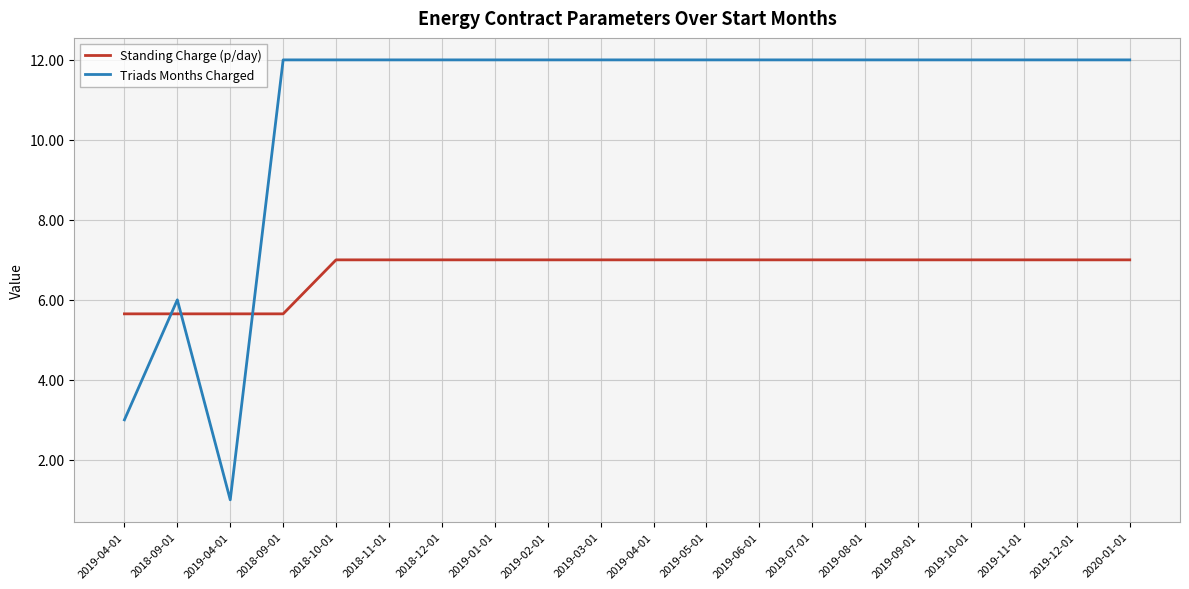

What are all the series names shown in the legend?

Standing Charge (p/day), Triads Months Charged